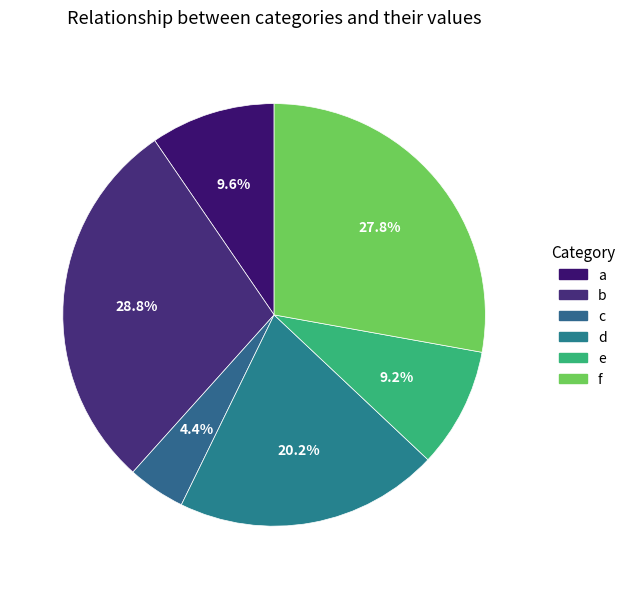

What is the ratio of the value at e to the value at c?

2.1